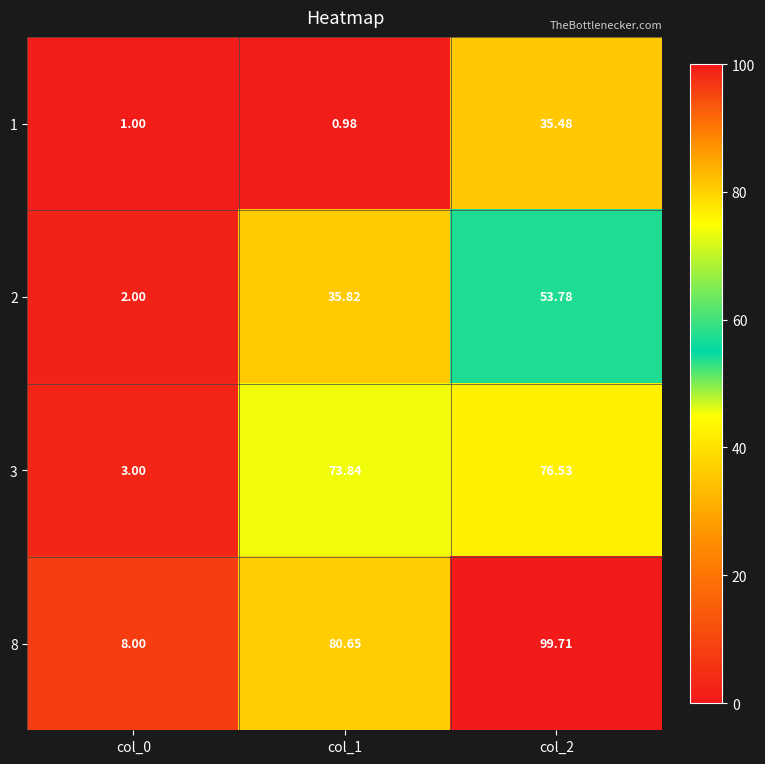

Is the value of 1 at col_1 greater than the value of 3 at col_2?

No